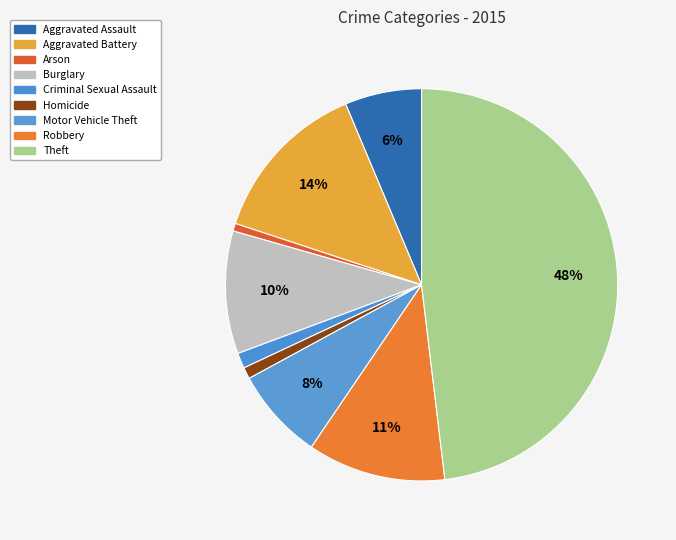

The Theft slice represents 48% of the pie. True or false?

True